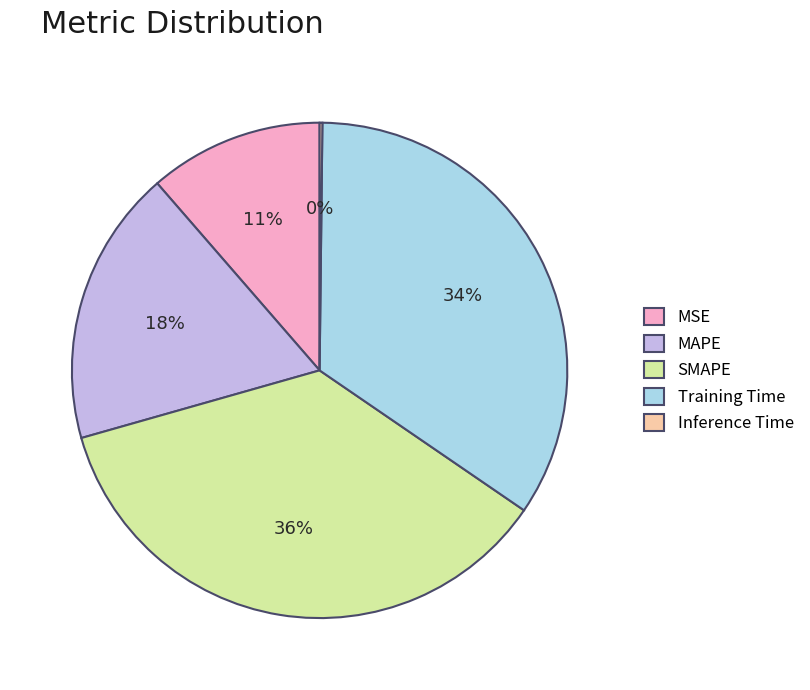

Is there a majority slice in this chart?

No